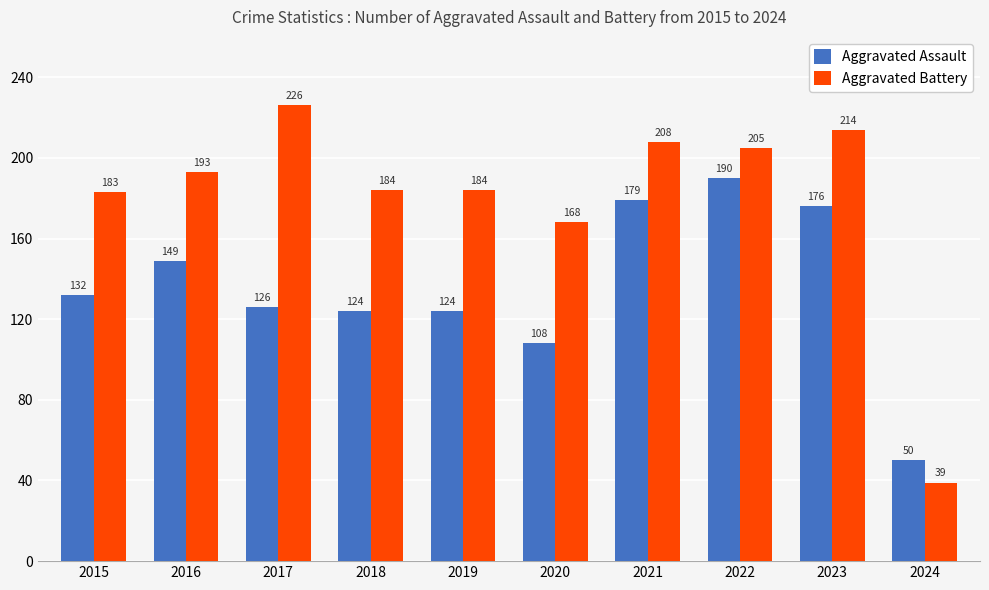

What is the minimum value for Aggravated Assault?

50